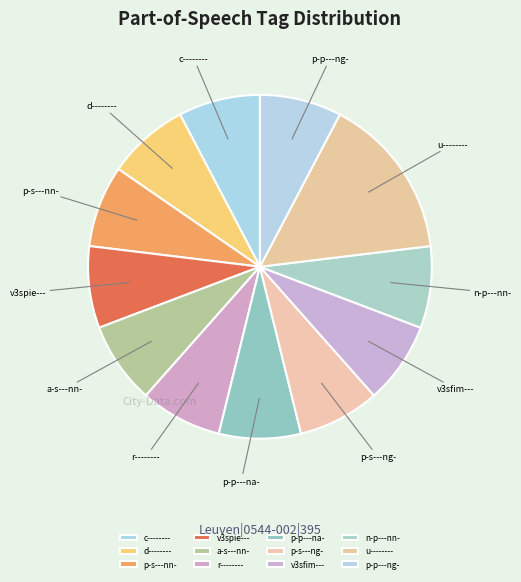

Combined, do p-p---ng- and v3sfim--- account for over 50%?

No